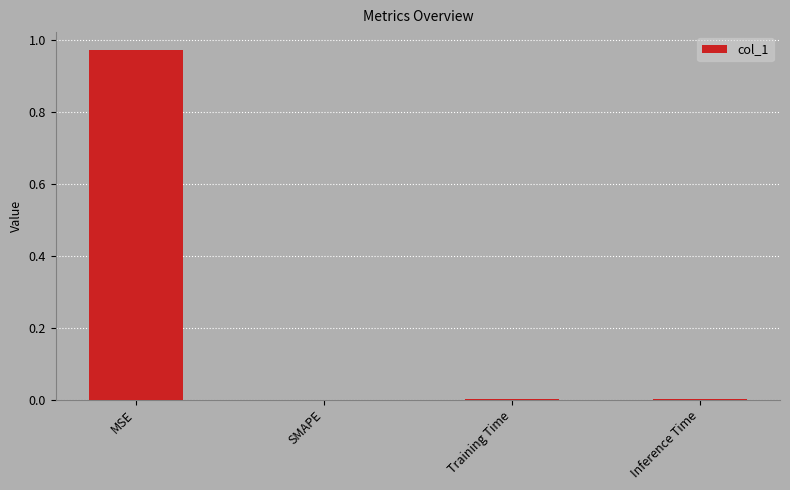

The value at SMAPE is 0.0. True or false?

True